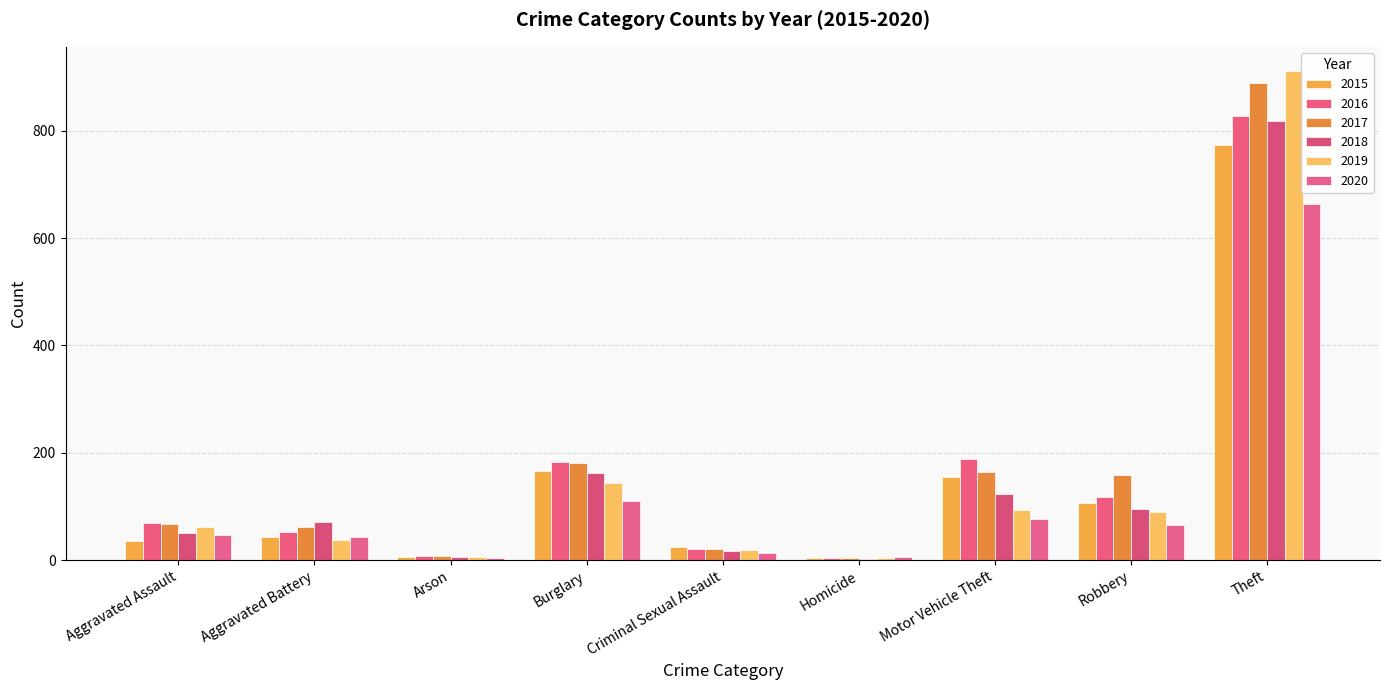

True or false: 2018 has a value of 5 at Arson.

True